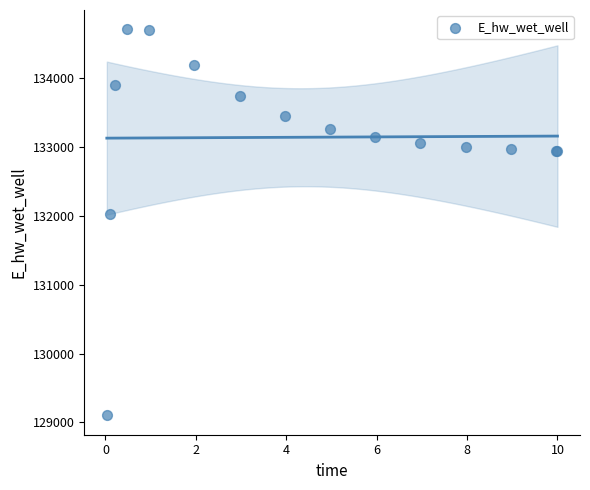

What Y value in the scatter plot is closest to 131906?

132028.9